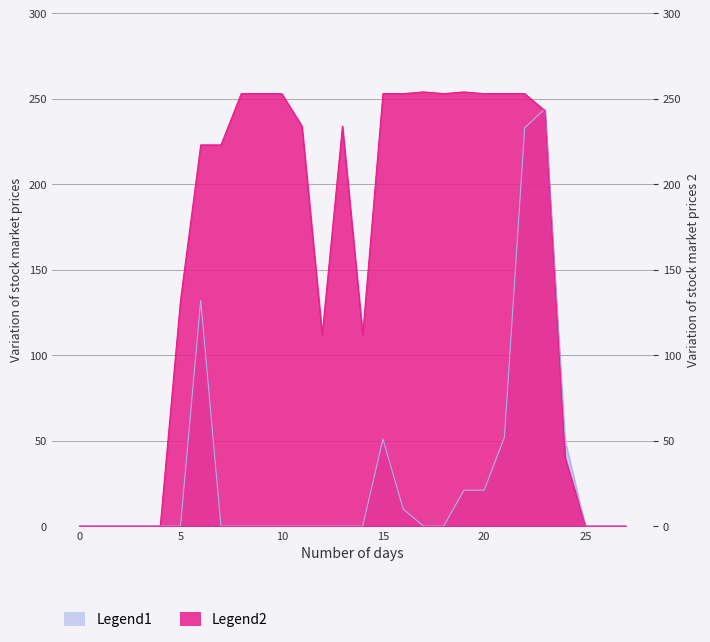

Rank the categories by Legend2 value from highest to lowest.

17, 19, 8, 9, 10, 15, 16, 18, 20, 21, 22, 23, 11, 13, 6, 7, 5, 12, 14, 24, 0, 1, 2, 3, 4, 25, 26, 27